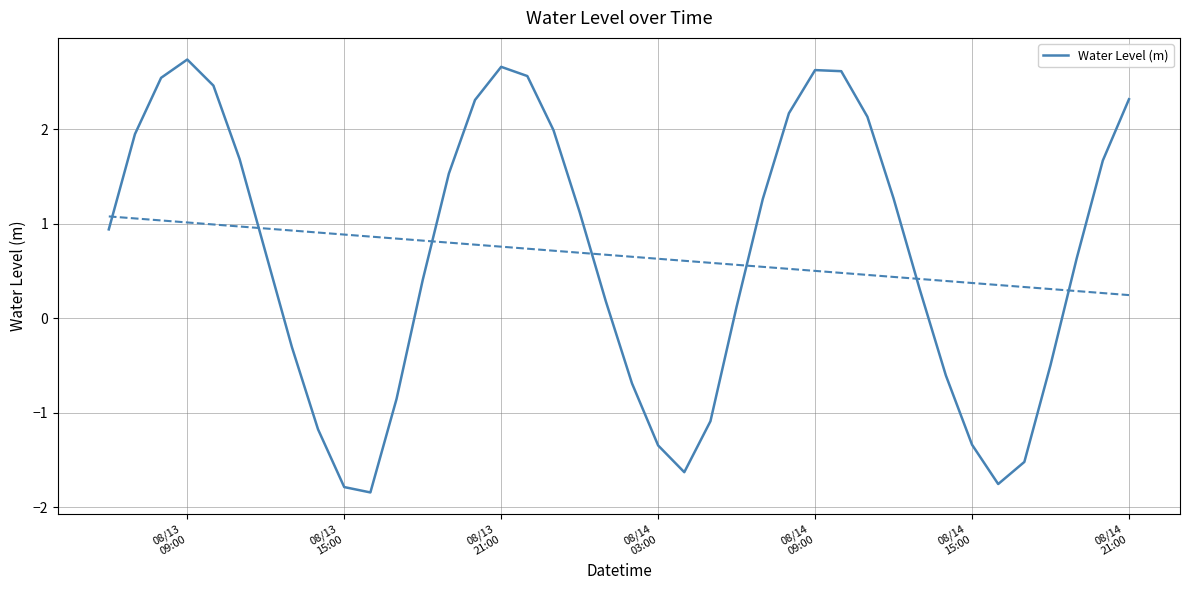

What is the lowest value of the Water Level (m) series?

-1.8